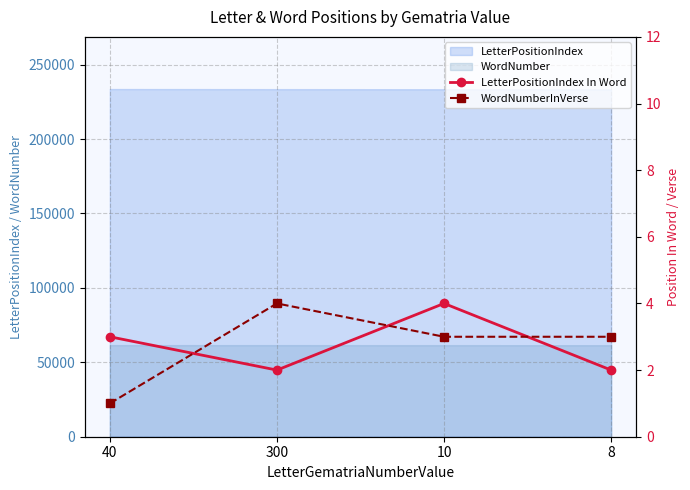

The value of LetterPositionIndex In Word at 40 is 3. True or false?

True